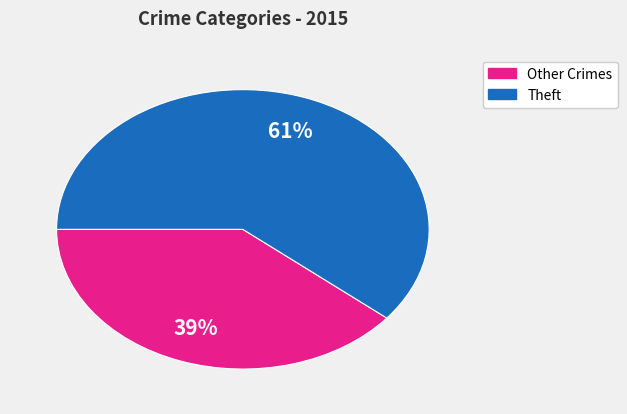

Is there any slice that represents more than half of the pie?

Yes